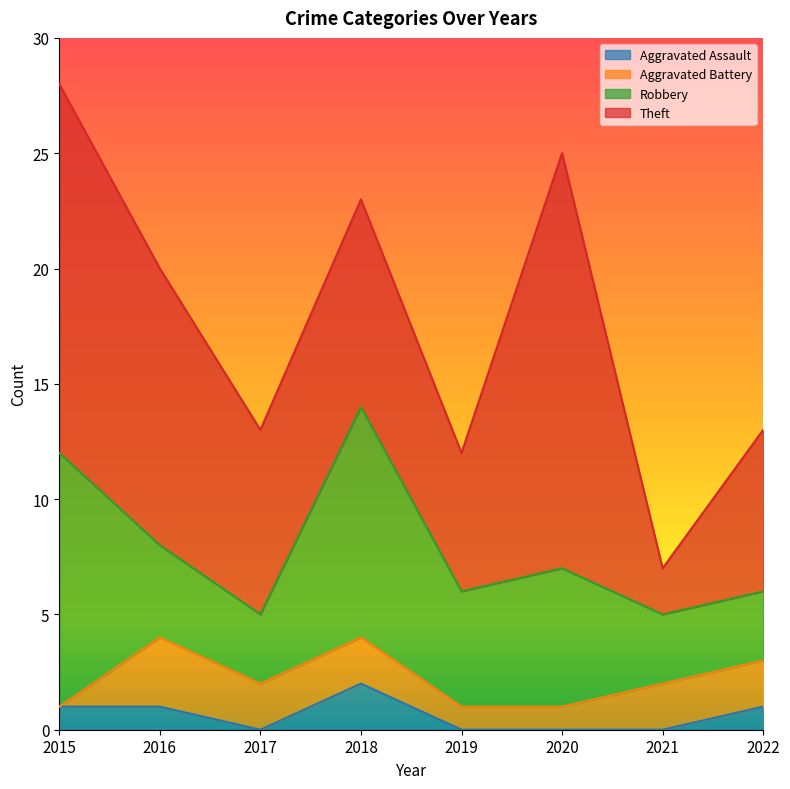

Where do Aggravated Battery and Aggravated Assault first cross each other?

2015 and 2016